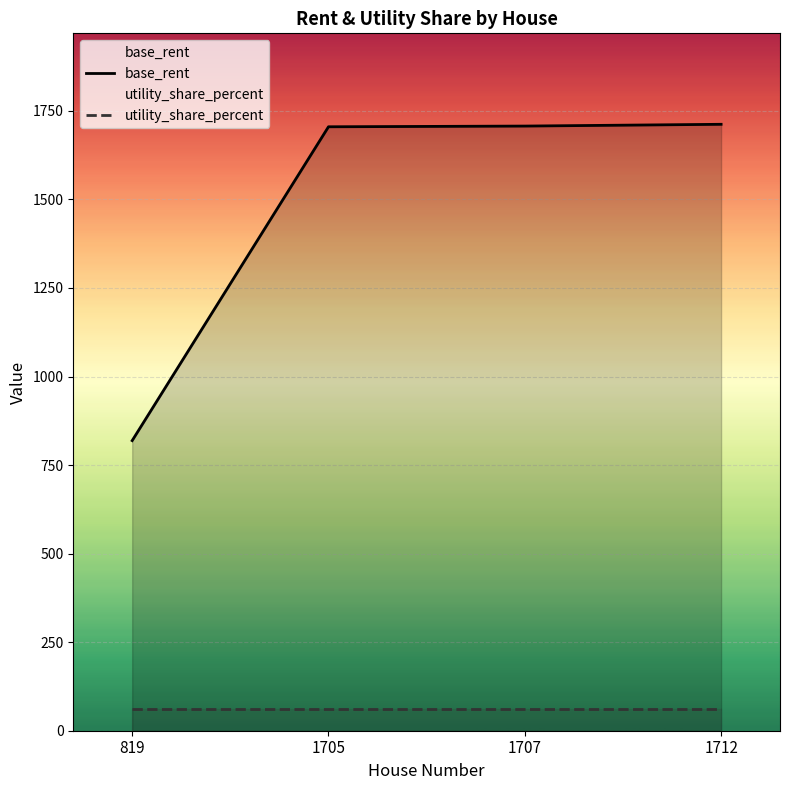

What is the average value of the base_rent series?

1486